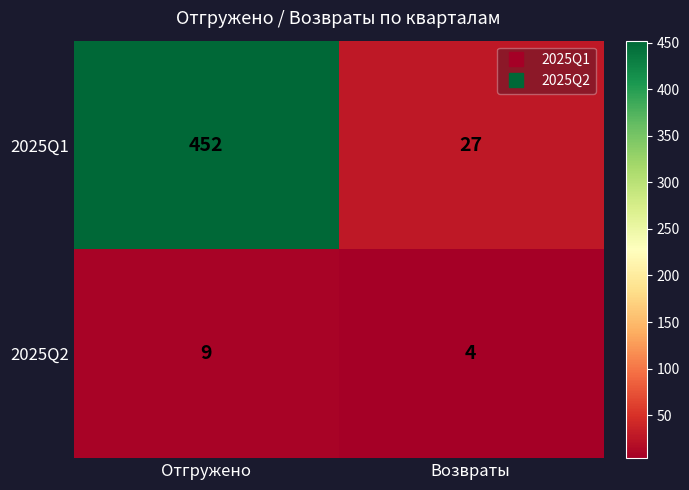

At which category is the sum across all series the highest?

Отгружено